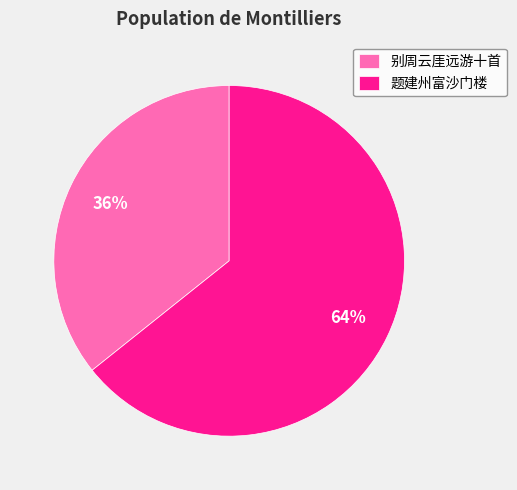

Is there any slice that represents more than half of the pie?

Yes